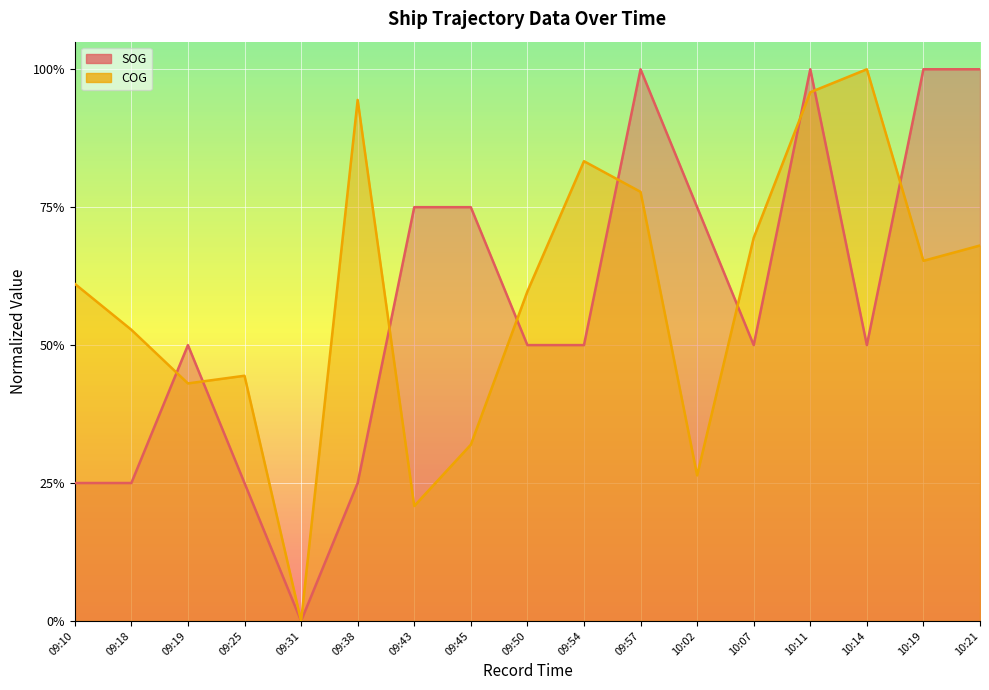

What are all the series names shown in the legend?

SOG, COG